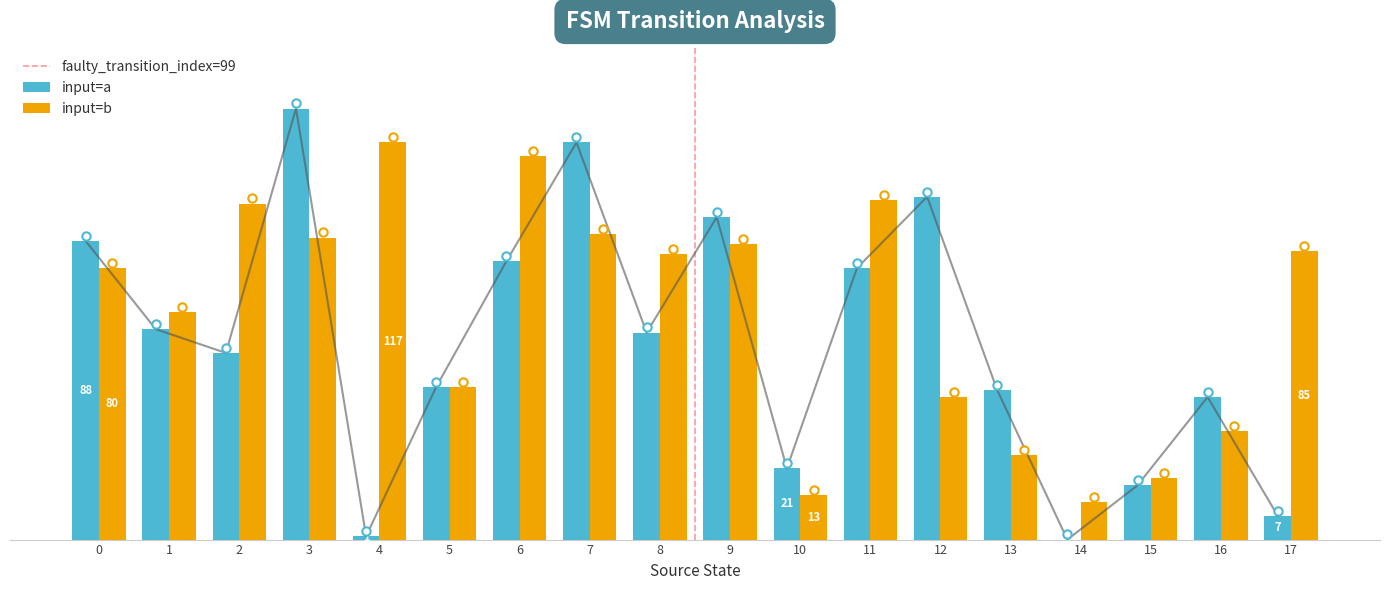

At how many categories does at least one series exceed 97?

7